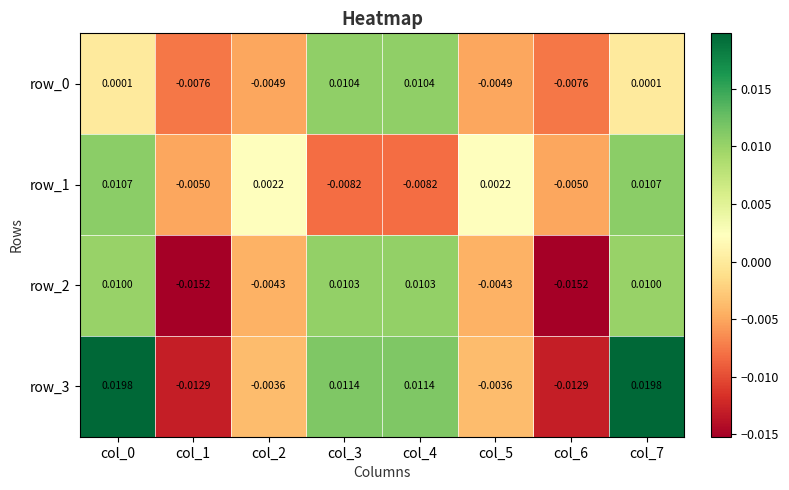

Is the value of row_2 at col_1 greater than the value of row_3 at col_7?

No